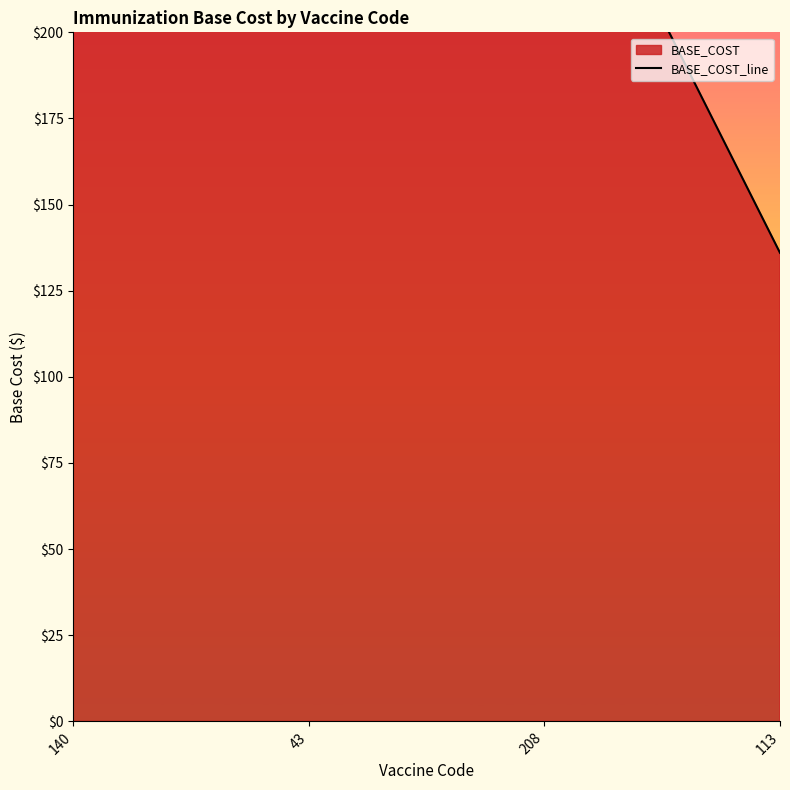

Rank the categories by value from highest to lowest.

140, 43, 208, 113